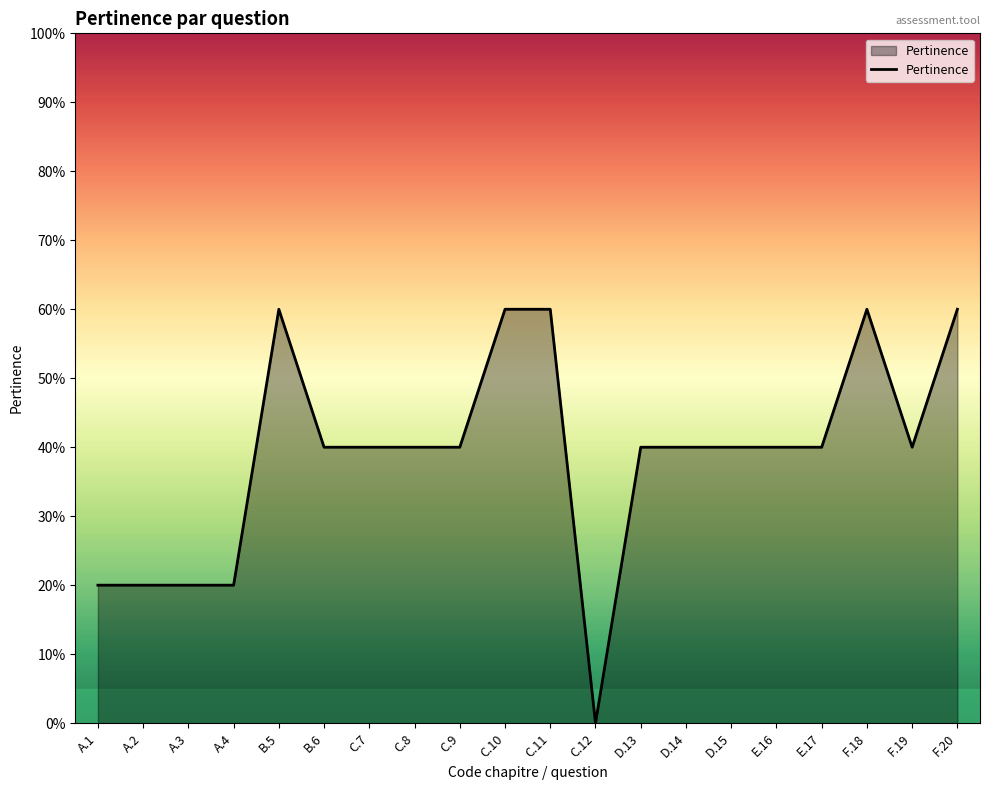

What value does the data have at A.4?

0.2